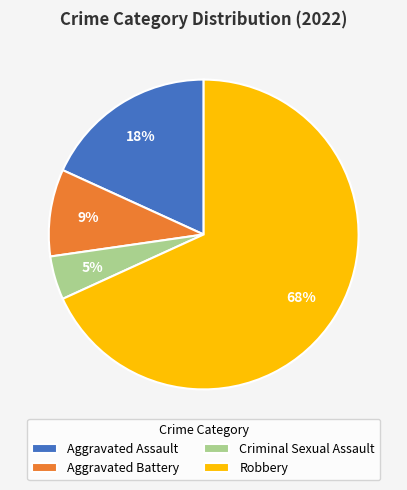

Rank the categories by value from lowest to highest.

Criminal Sexual Assault, Aggravated Battery, Aggravated Assault, Robbery